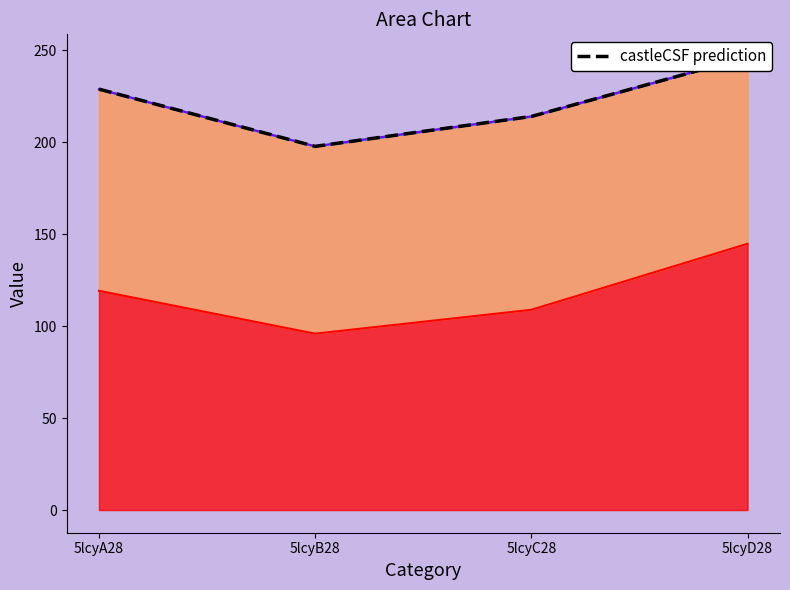

Reading left to right, extract all data points from this chart.

229.0	197.9	214.1	246.5